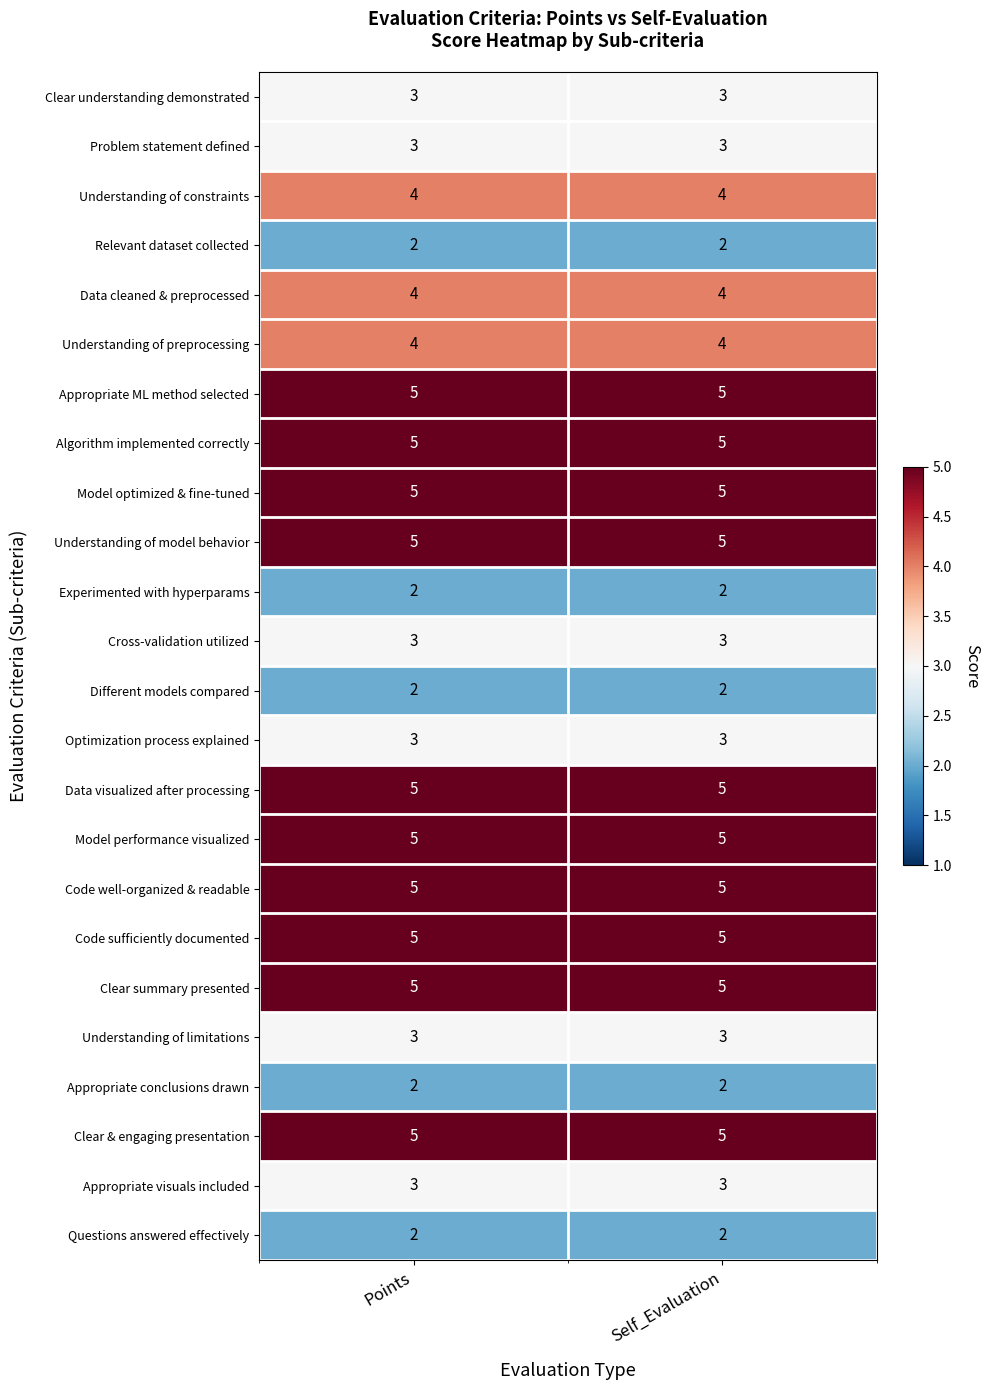

What is the total value across all series at Self_Evaluation?

90